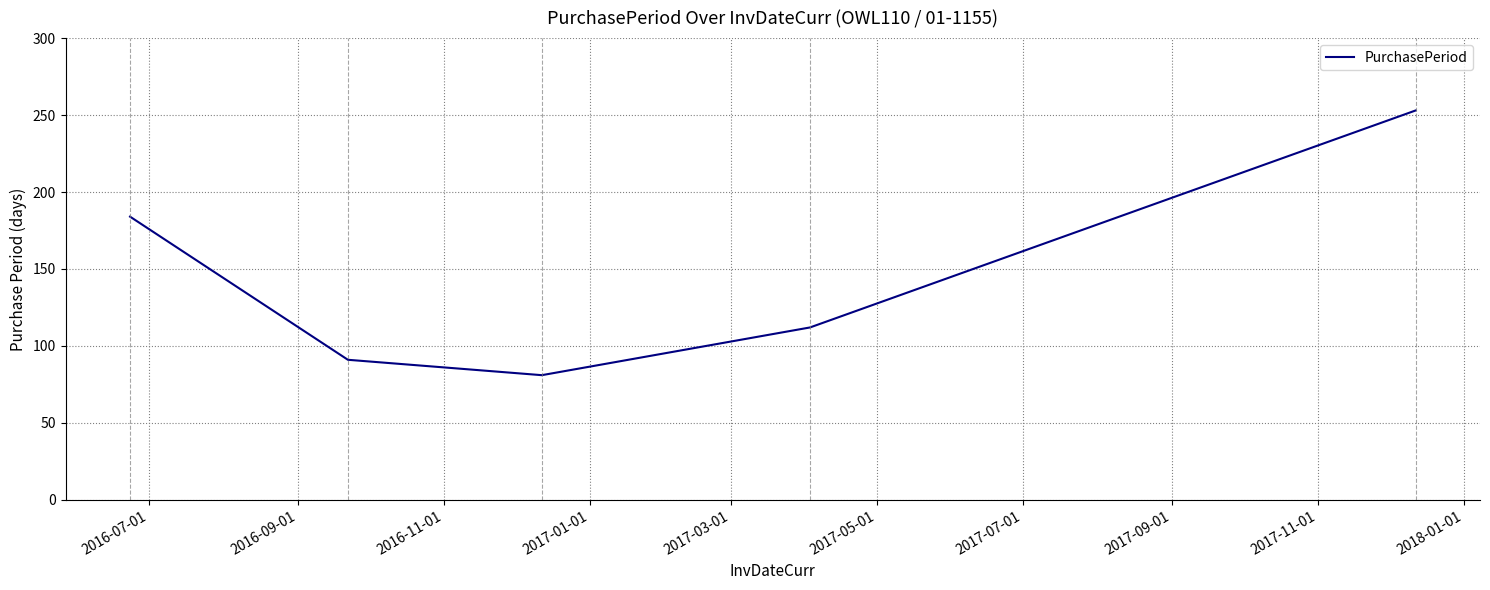

What is the minimum value shown in the chart?

81